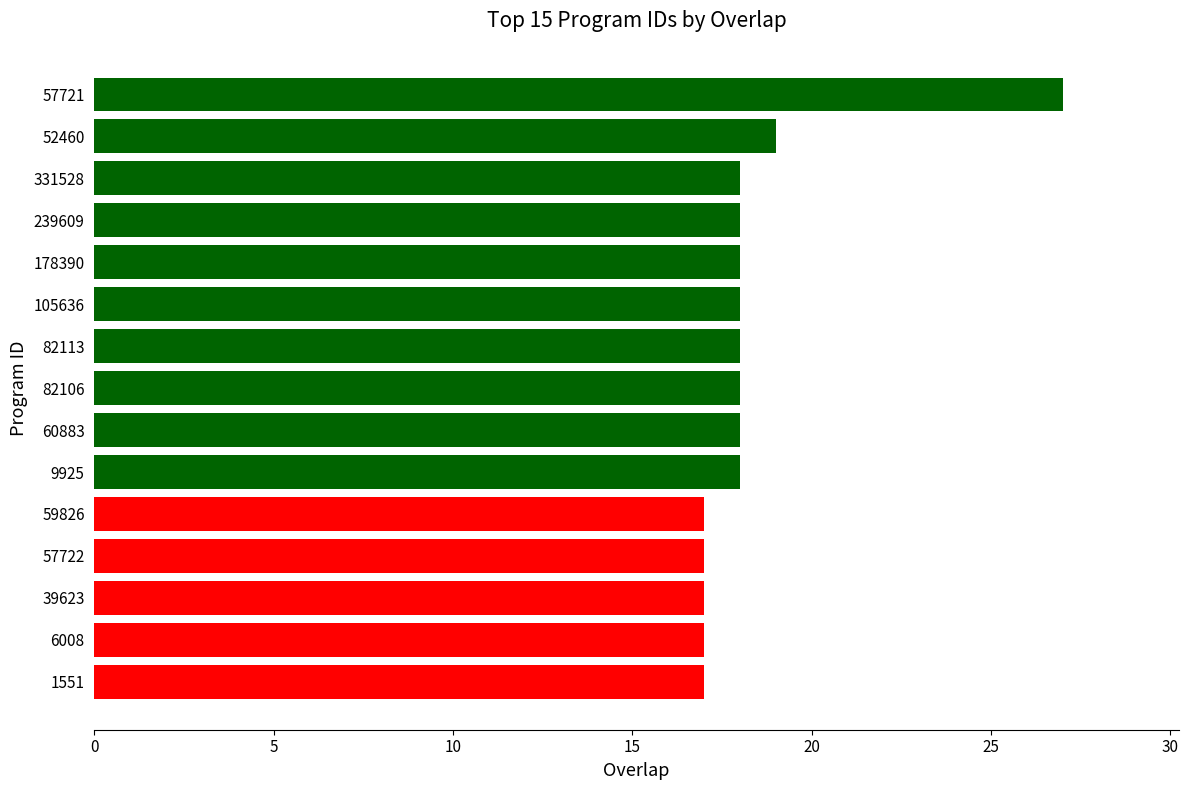

Is it true that the value at 57721 is 27?

True